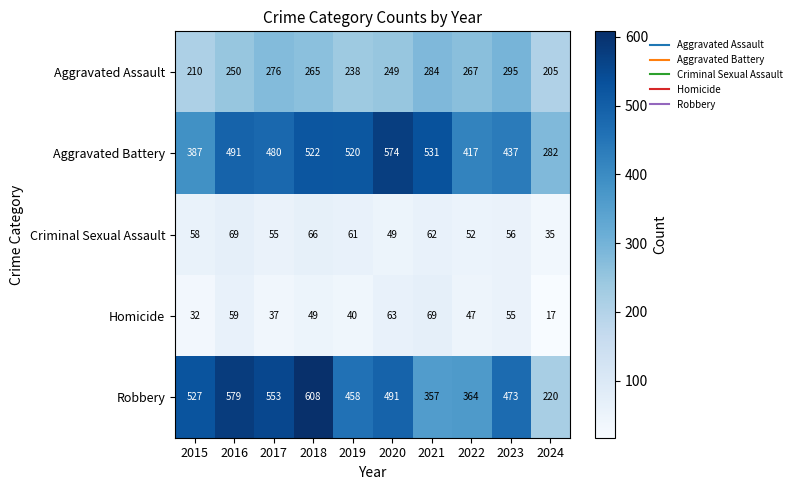

The Aggravated Battery series shows 94 at 2024. True or false?

False